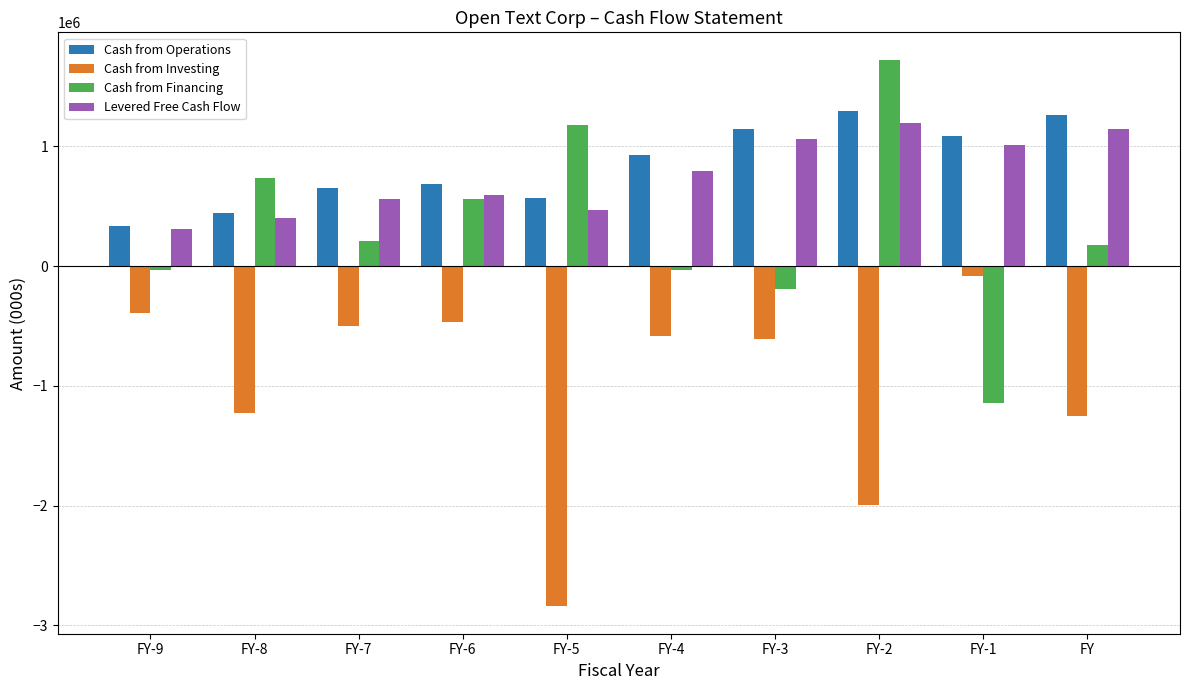

The value of Levered Free Cash Flow at FY-6 is 240143.7. True or false?

False